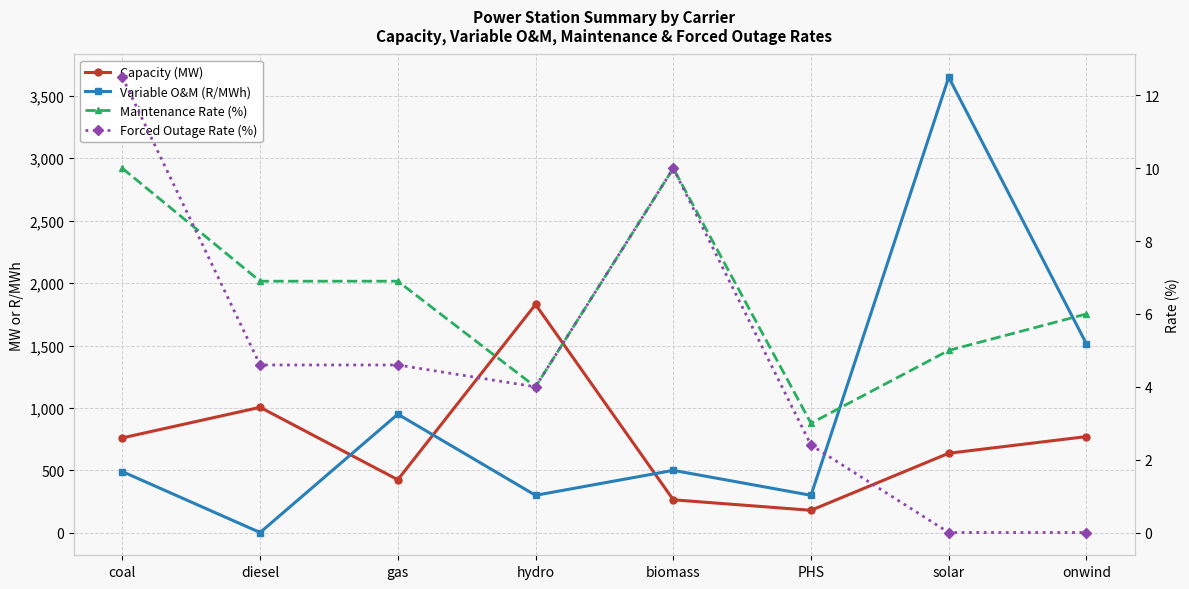

What is the label of the 6th point from the left?

PHS